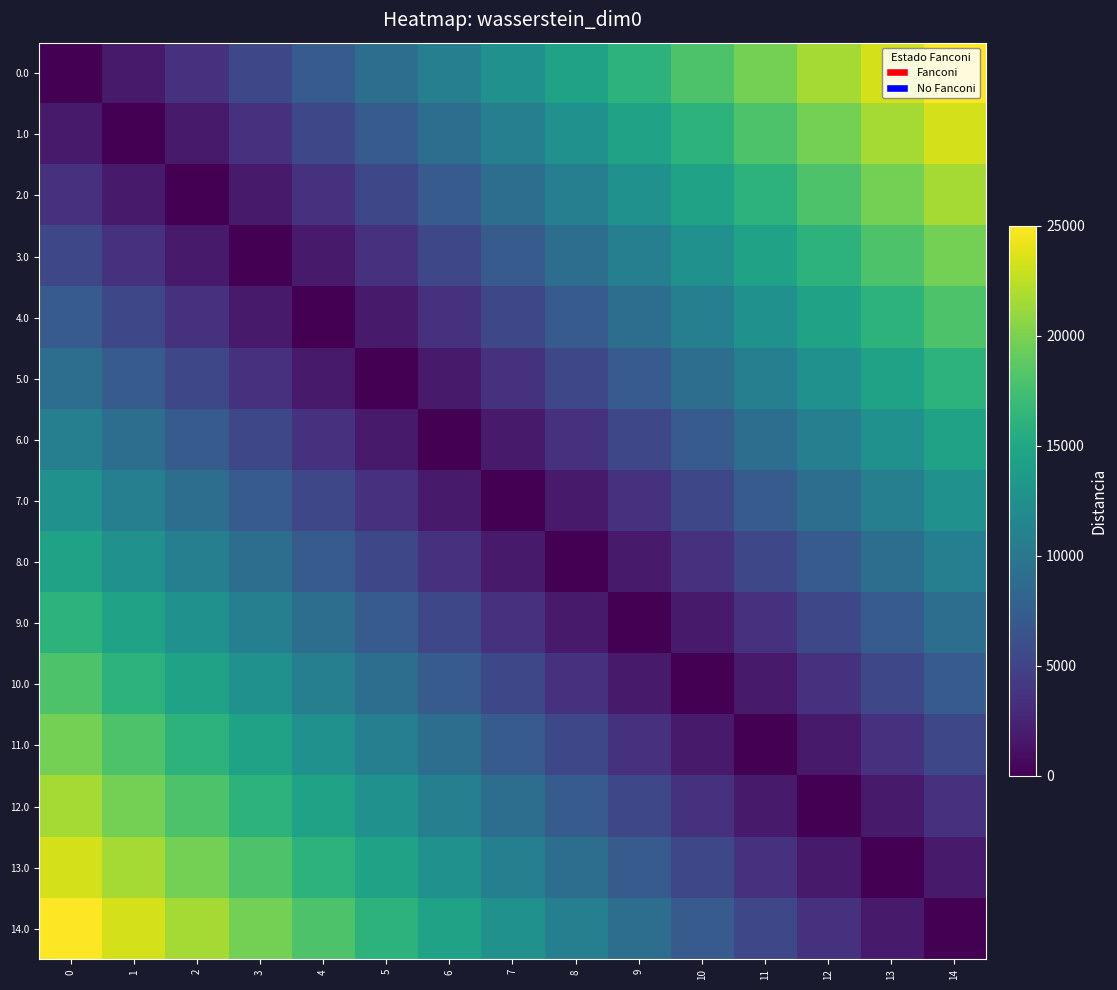

Reading left to right, extract all data points from this chart.

0.0: 0=0	1=1800	2=3600	3=5400	4=7200	5=9000	6=10800	7=12600	8=14400	9=16200	10=18000	11=19800	12=21600	13=23400	14=25000
1.0: 0=1800	1=0	2=1800	3=3600	4=5400	5=7200	6=9000	7=10800	8=12600	9=14400	10=16200	11=18000	12=19800	13=21600	14=23400
2.0: 0=3600	1=1800	2=0	3=1800	4=3600	5=5400	6=7200	7=9000	8=10800	9=12600	10=14400	11=16200	12=18000	13=19800	14=21600
3.0: 0=5400	1=3600	2=1800	3=0	4=1800	5=3600	6=5400	7=7200	8=9000	9=10800	10=12600	11=14400	12=16200	13=18000	14=19800
4.0: 0=7200	1=5400	2=3600	3=1800	4=0	5=1800	6=3600	7=5400	8=7200	9=9000	10=10800	11=12600	12=14400	13=16200	14=18000
5.0: 0=9000	1=7200	2=5400	3=3600	4=1800	5=0	6=1800	7=3600	8=5400	9=7200	10=9000	11=10800	12=12600	13=14400	14=16200
6.0: 0=10800	1=9000	2=7200	3=5400	4=3600	5=1800	6=0	7=1800	8=3600	9=5400	10=7200	11=9000	12=10800	13=12600	14=14400
7.0: 0=12600	1=10800	2=9000	3=7200	4=5400	5=3600	6=1800	7=0	8=1800	9=3600	10=5400	11=7200	12=9000	13=10800	14=12600
8.0: 0=14400	1=12600	2=10800	3=9000	4=7200	5=5400	6=3600	7=1800	8=0	9=1800	10=3600	11=5400	12=7200	13=9000	14=10800
9.0: 0=16200	1=14400	2=12600	3=10800	4=9000	5=7200	6=5400	7=3600	8=1800	9=0	10=1800	11=3600	12=5400	13=7200	14=9000
10.0: 0=18000	1=16200	2=14400	3=12600	4=10800	5=9000	6=7200	7=5400	8=3600	9=1800	10=0	11=1800	12=3600	13=5400	14=7200
11.0: 0=19800	1=18000	2=16200	3=14400	4=12600	5=10800	6=9000	7=7200	8=5400	9=3600	10=1800	11=0	12=1800	13=3600	14=5400
12.0: 0=21600	1=19800	2=18000	3=16200	4=14400	5=12600	6=10800	7=9000	8=7200	9=5400	10=3600	11=1800	12=0	13=1800	14=3600
13.0: 0=23400	1=21600	2=19800	3=18000	4=16200	5=14400	6=12600	7=10800	8=9000	9=7200	10=5400	11=3600	12=1800	13=0	14=1800
14.0: 0=25000	1=23400	2=21600	3=19800	4=18000	5=16200	6=14400	7=12600	8=10800	9=9000	10=7200	11=5400	12=3600	13=1800	14=0